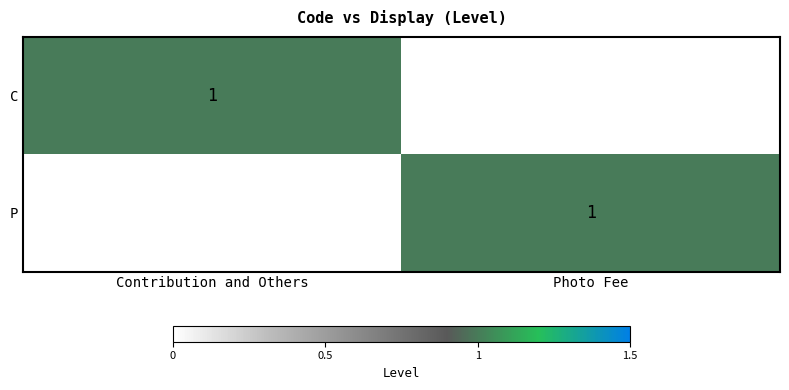

The value of P at Photo Fee is 1. True or false?

True